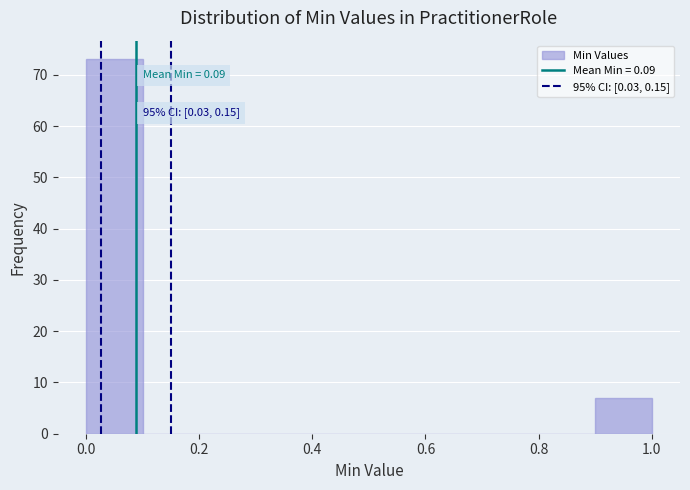

Over which range of the x-axis is the bar tallest?

0.0 to 0.1